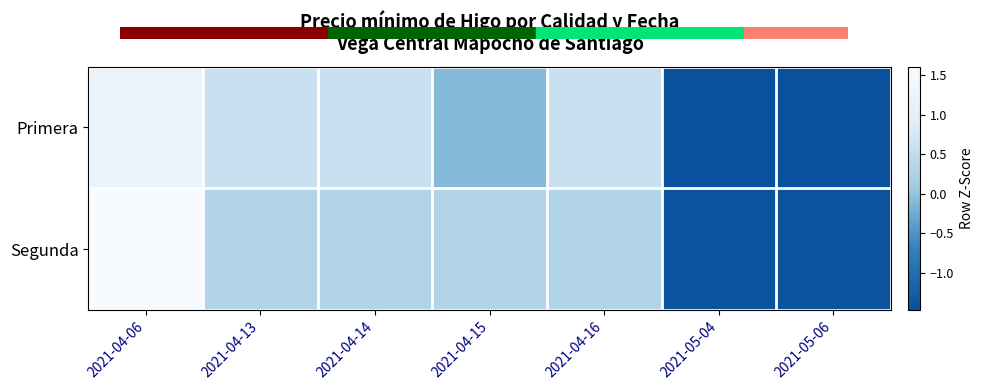

Reading right to left, what are all the values shown in this chart?

Primera: 2021-05-06=-1.5	2021-05-04=-1.5	2021-04-16=0.6	2021-04-15=-0.1	2021-04-14=0.6	2021-04-13=0.6	2021-04-06=1.3
Segunda: 2021-05-06=-1.4	2021-05-04=-1.4	2021-04-16=0.3	2021-04-15=0.3	2021-04-14=0.3	2021-04-13=0.3	2021-04-06=1.6